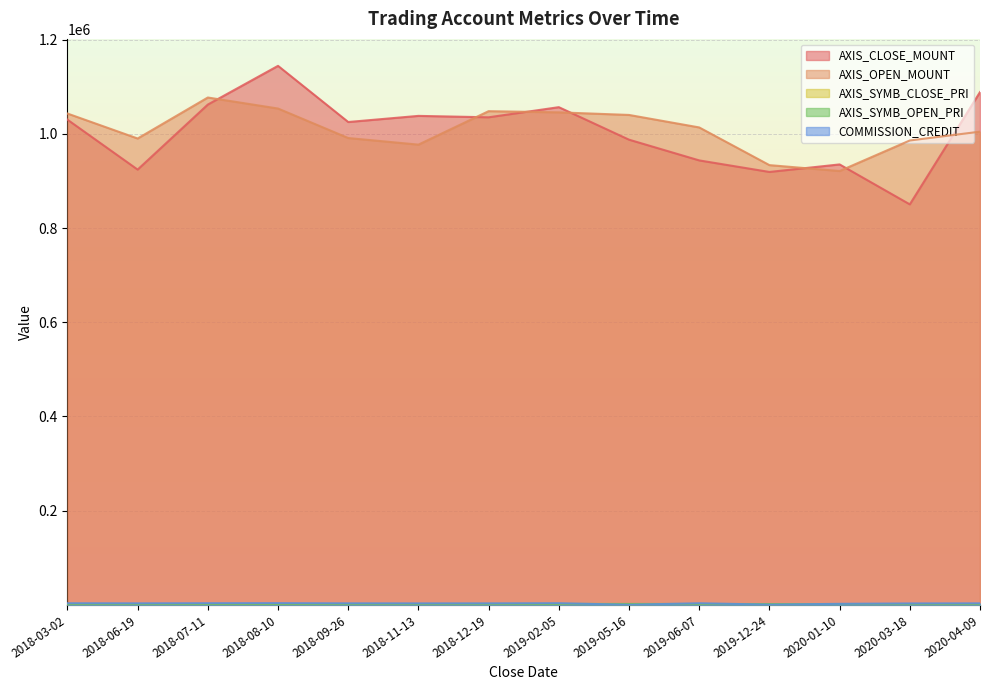

At which category is the sum across all series the highest?

2018-08-10